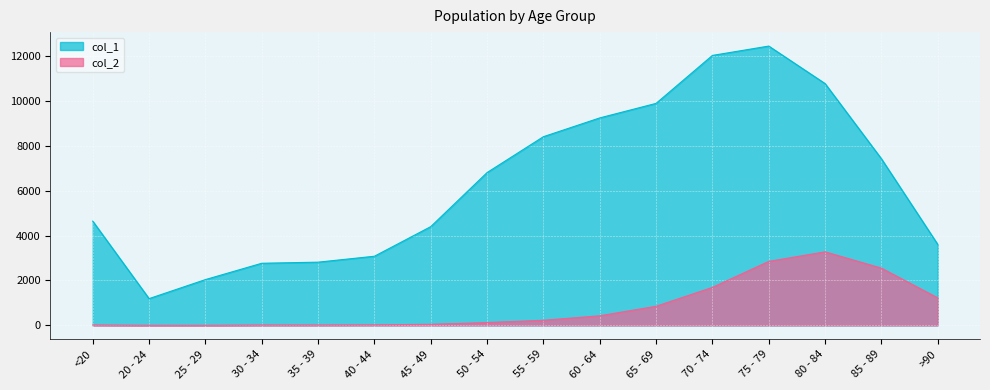

Is the value of col_2 at 35 - 39 greater than the value of col_1 at <20?

No